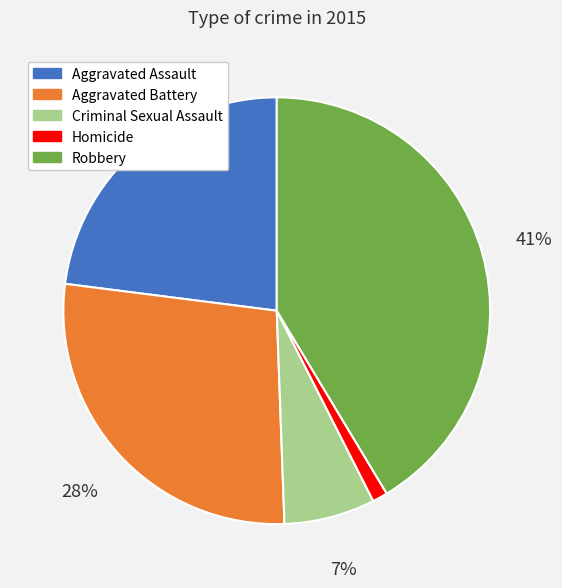

Does Criminal Sexual Assault account for over 50% of the chart?

No